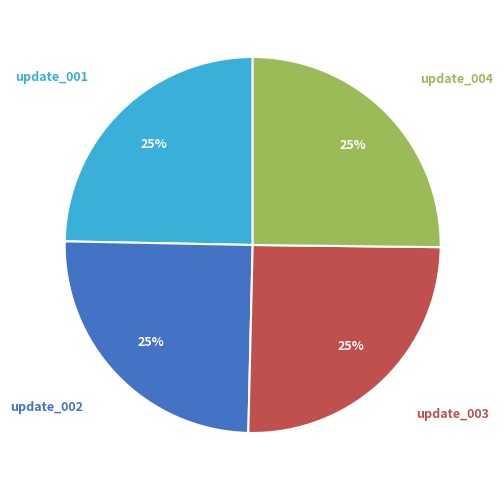

Is there a majority slice in this chart?

No